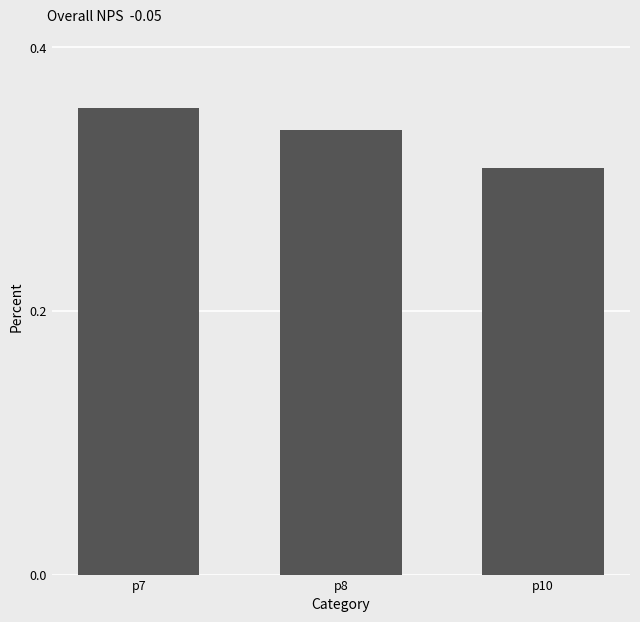

Which label corresponds to the largest value in the chart?

p7